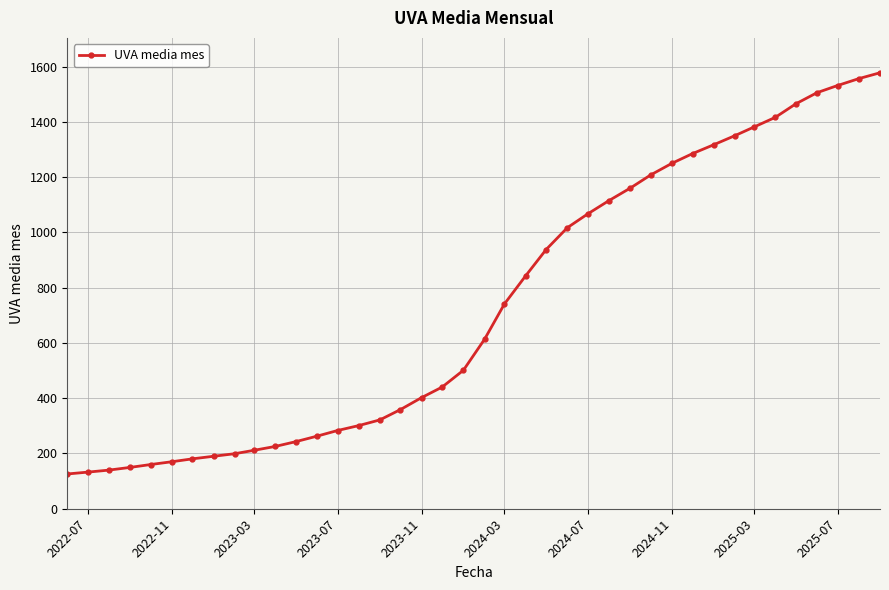

What is the sum of all values?

29332.4